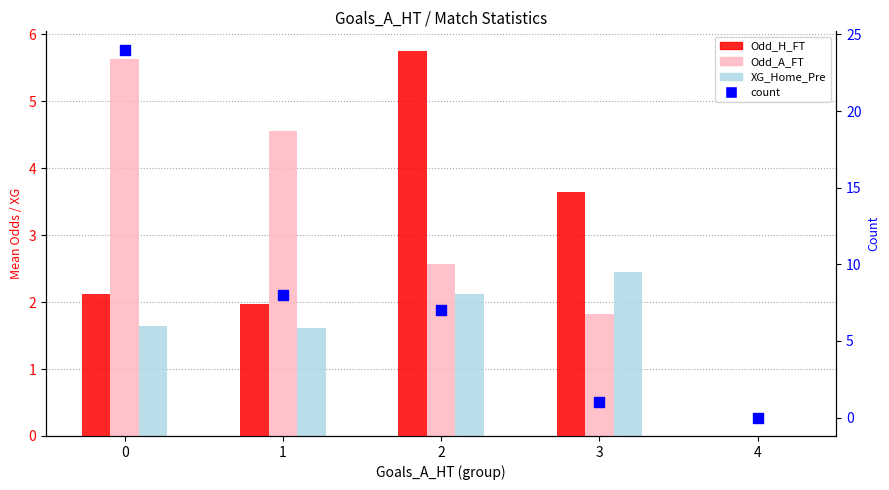

Which series contains the lowest Y value?

Odd_H_FT